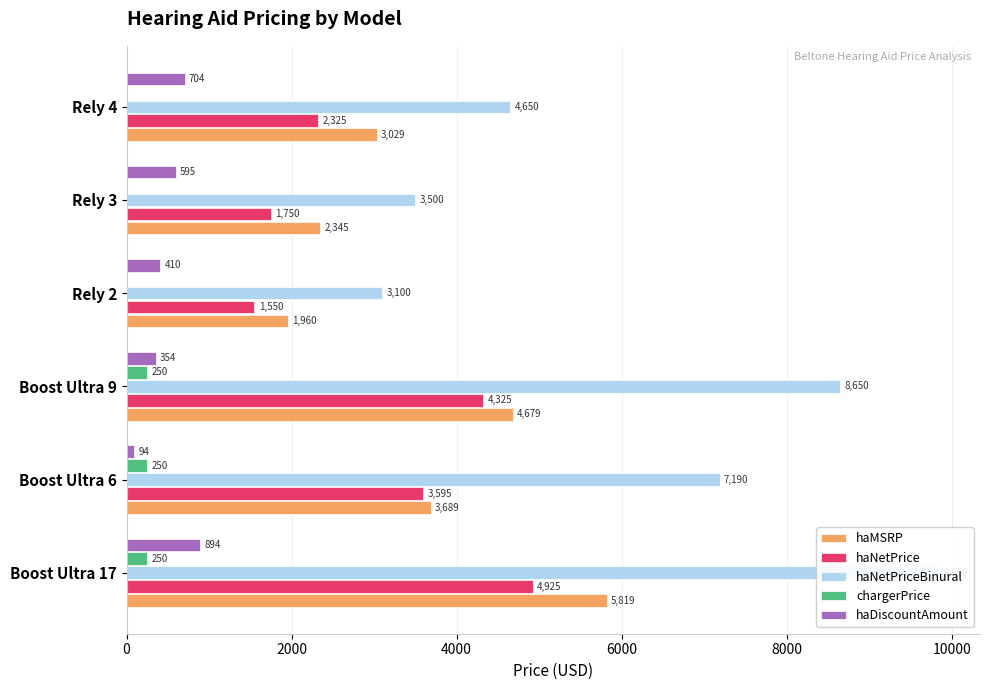

What is the average value of the haNetPrice series?

3078